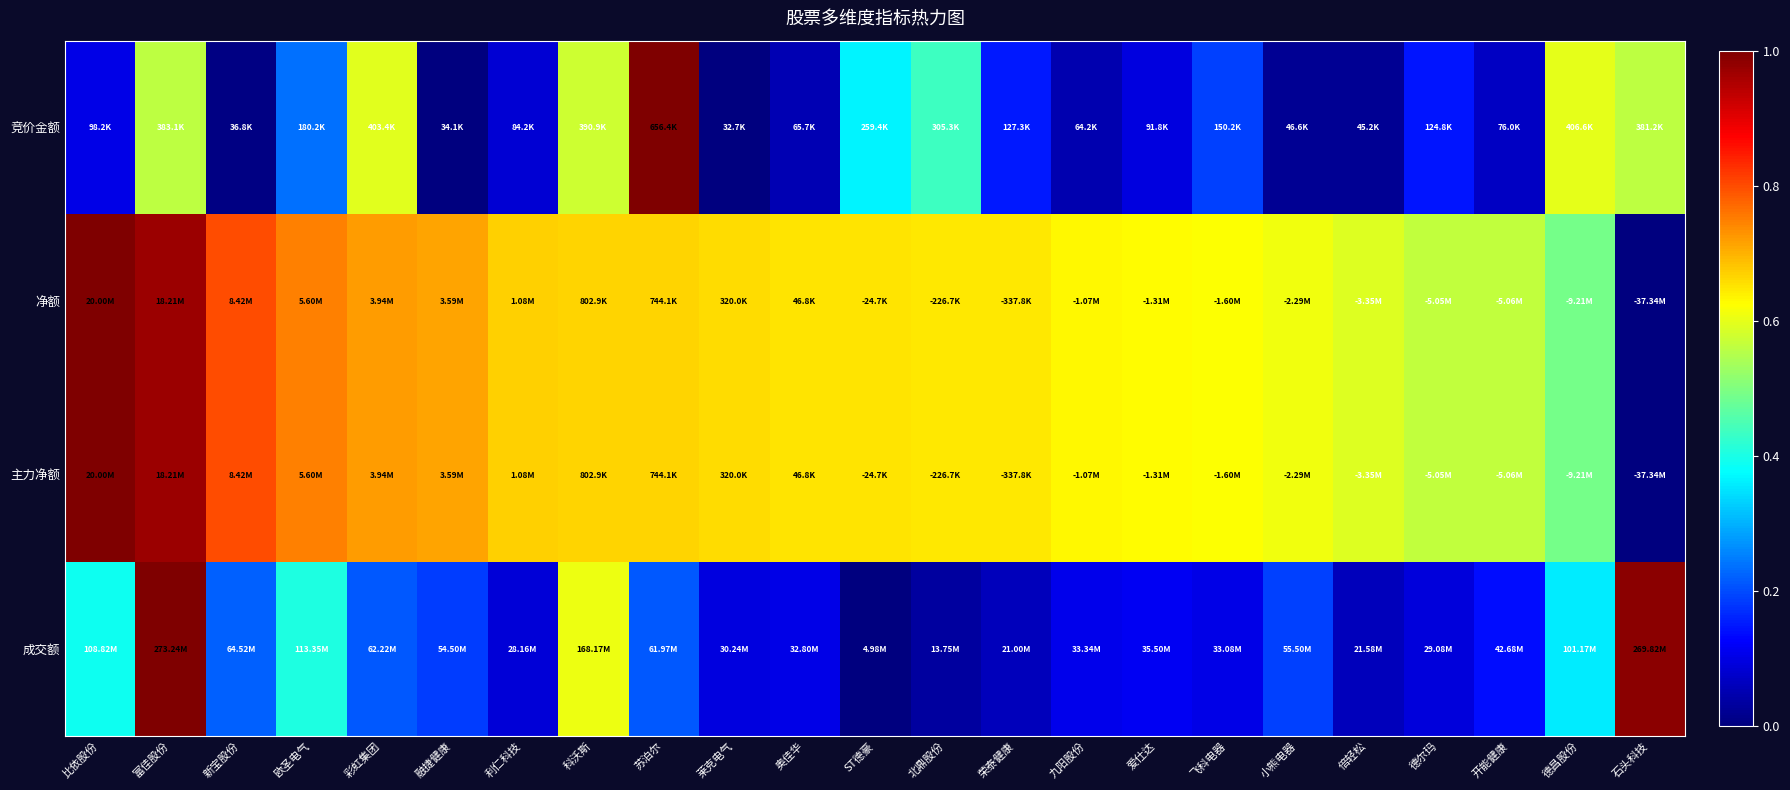

Between 彩虹集团 and 倍轻松, which is larger?

彩虹集团